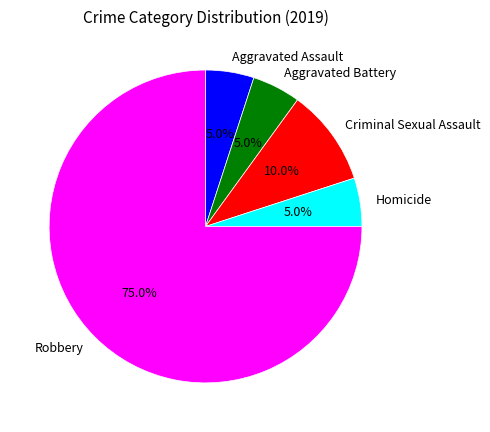

True or false: Criminal Sexual Assault accounts for 3% of the total.

False